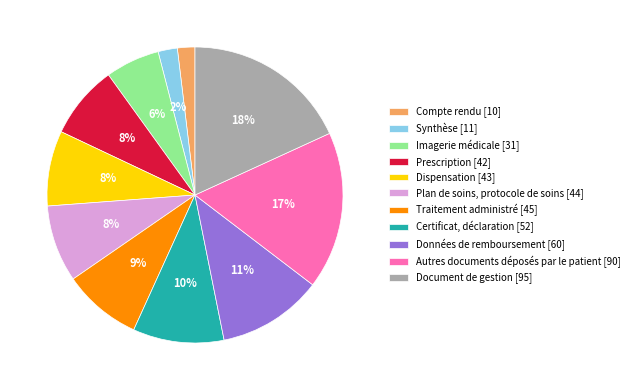

To the nearest percent, what is the difference between the largest and smallest slice percentages?

16%